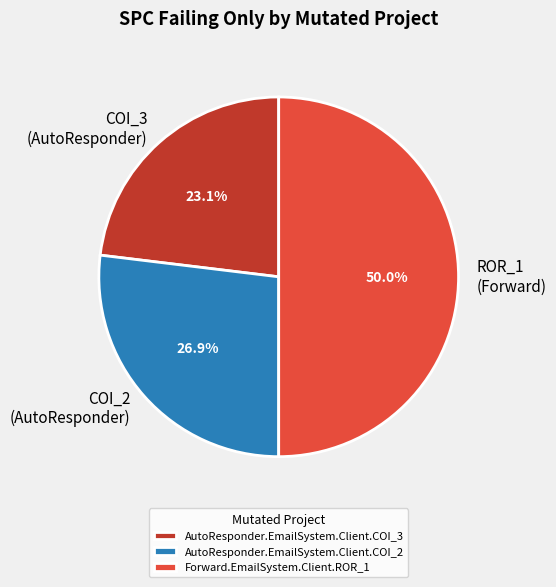

Does AutoResponder.EmailSystem.Client.COI_3 represent more than half of the total?

No